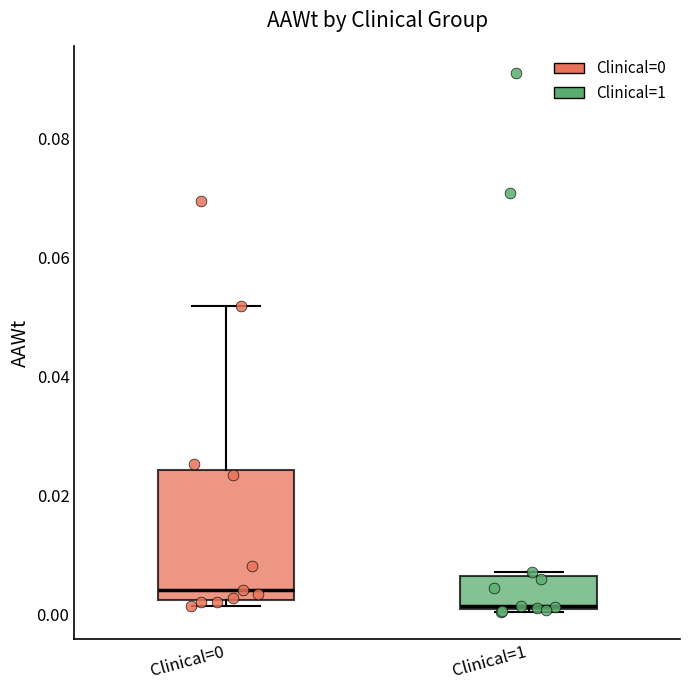

Where is the lower edge of the box for Clinical=0 on the y-axis? The values are not printed on the chart, so give them approximately, as read against the axis.

0.002